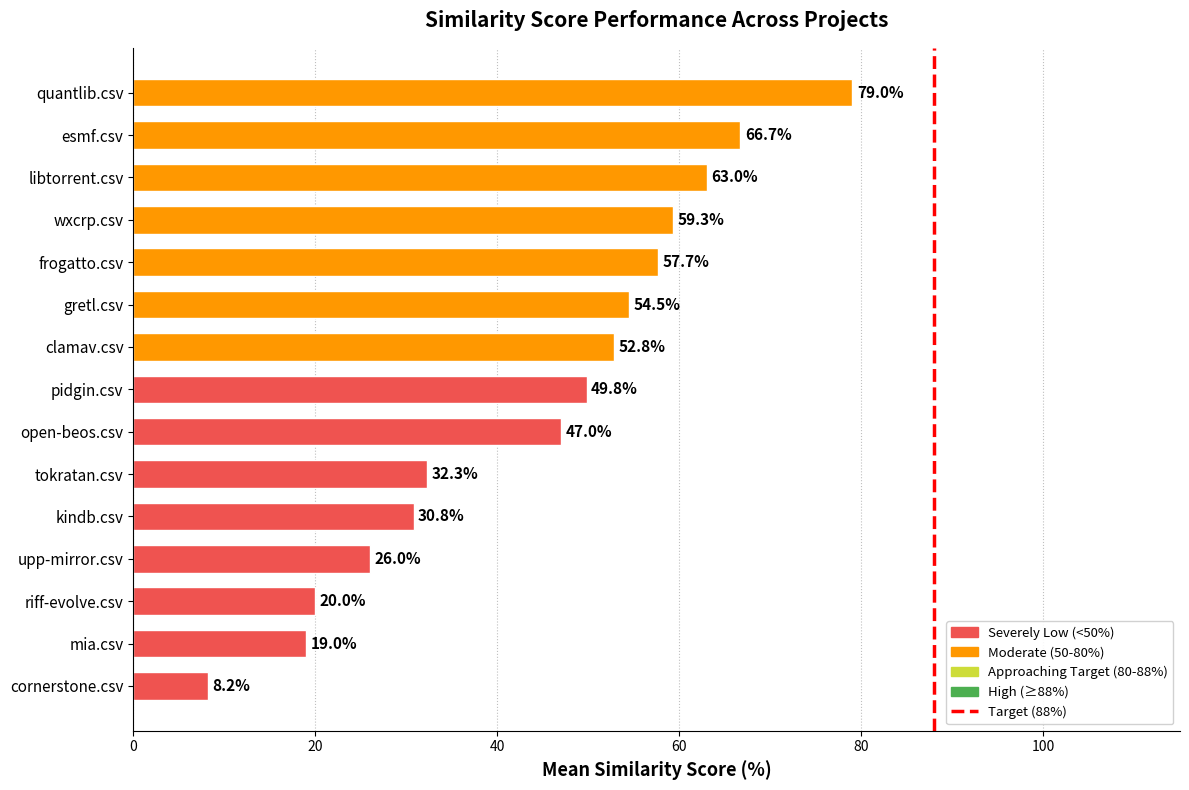

At which label is the value closest to 43?

open-beos.csv